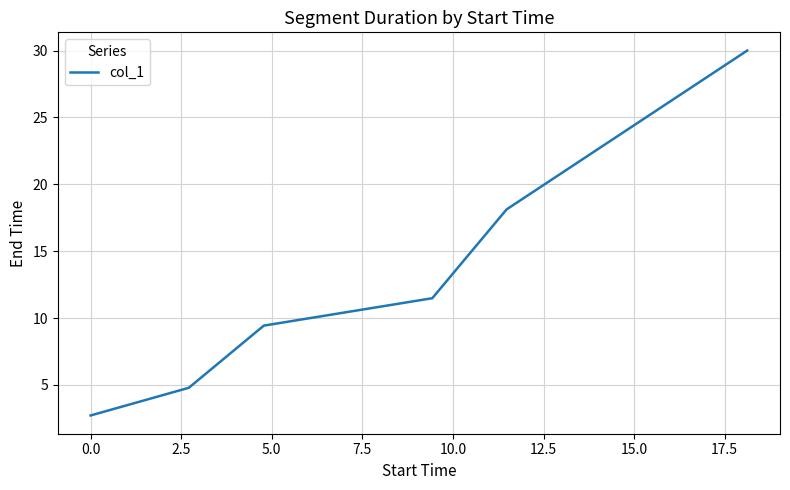

What is the difference between the maximum and minimum values?

27.3